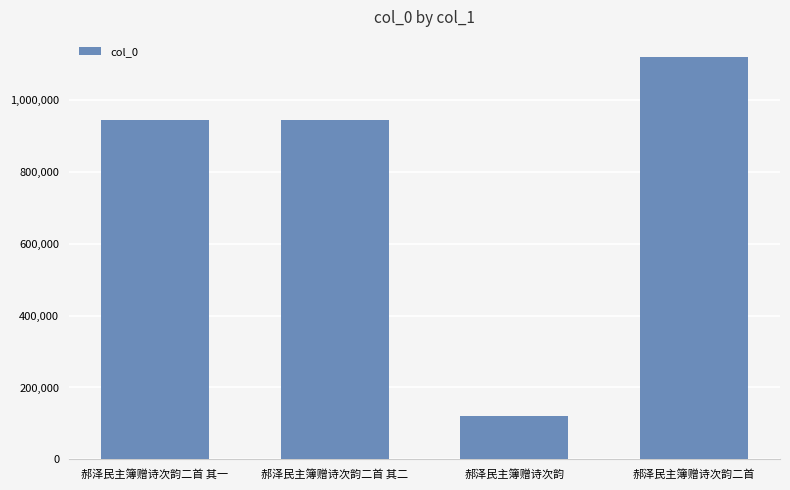

What is the label of the 3rd bar from the left?

郝泽民主簿赠诗次韵